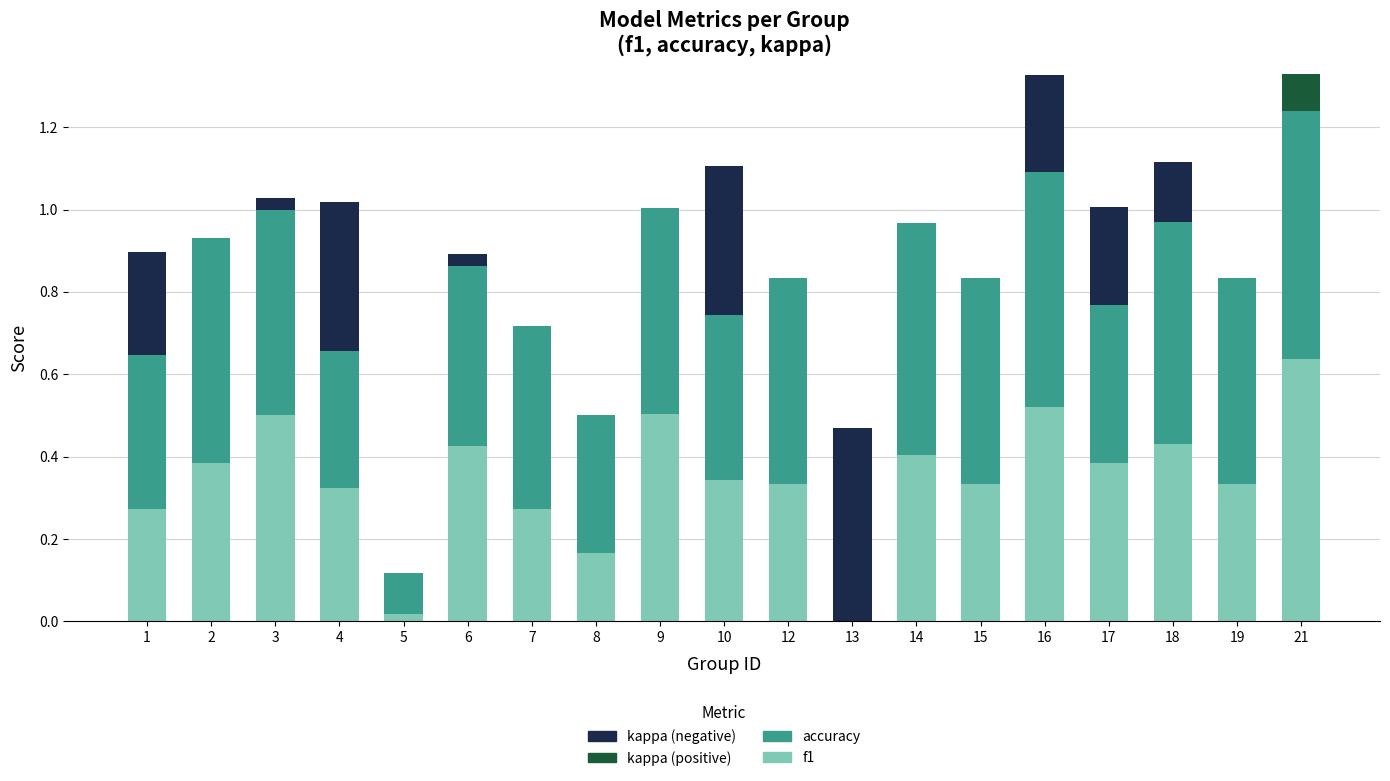

The value of f1 at 14 is 0.4. True or false?

True